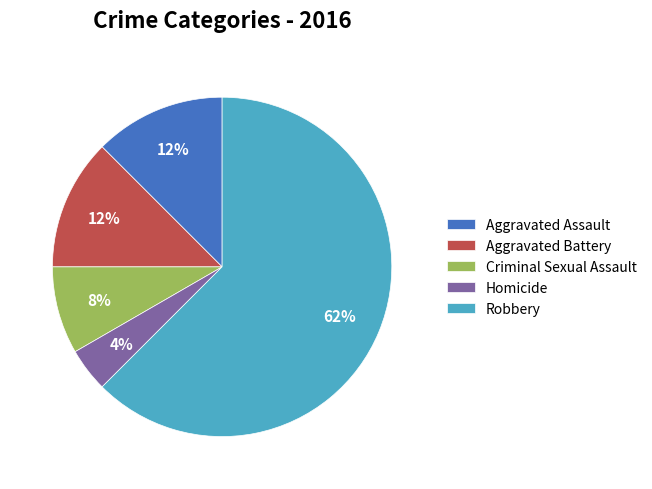

What is the largest slice in the pie chart?

Robbery